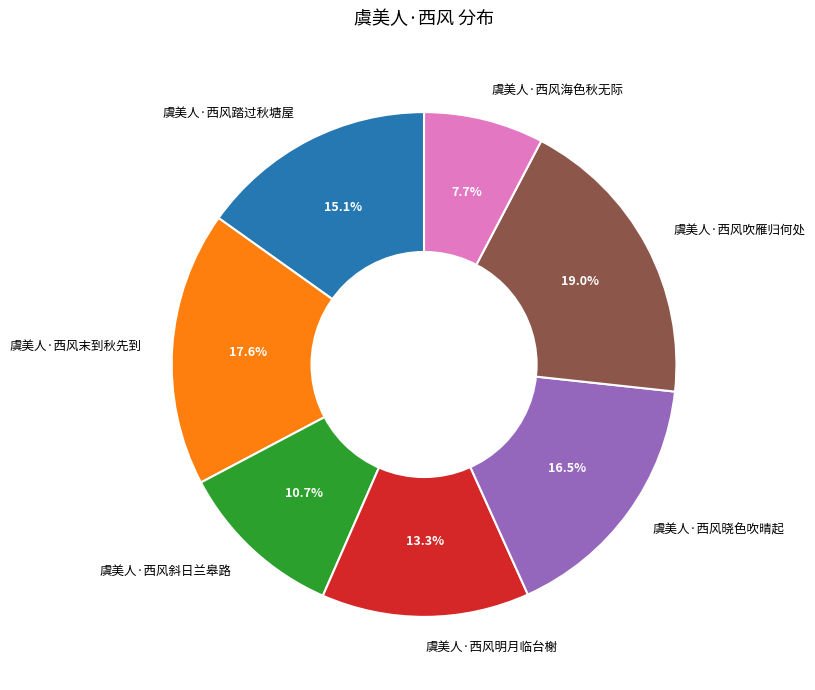

Count the number of slices in the pie.

7